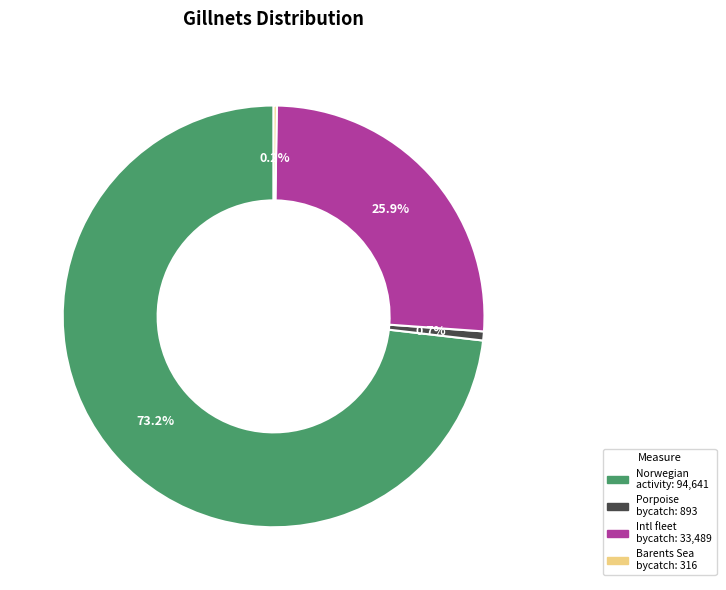

How many segments does this pie chart have?

4